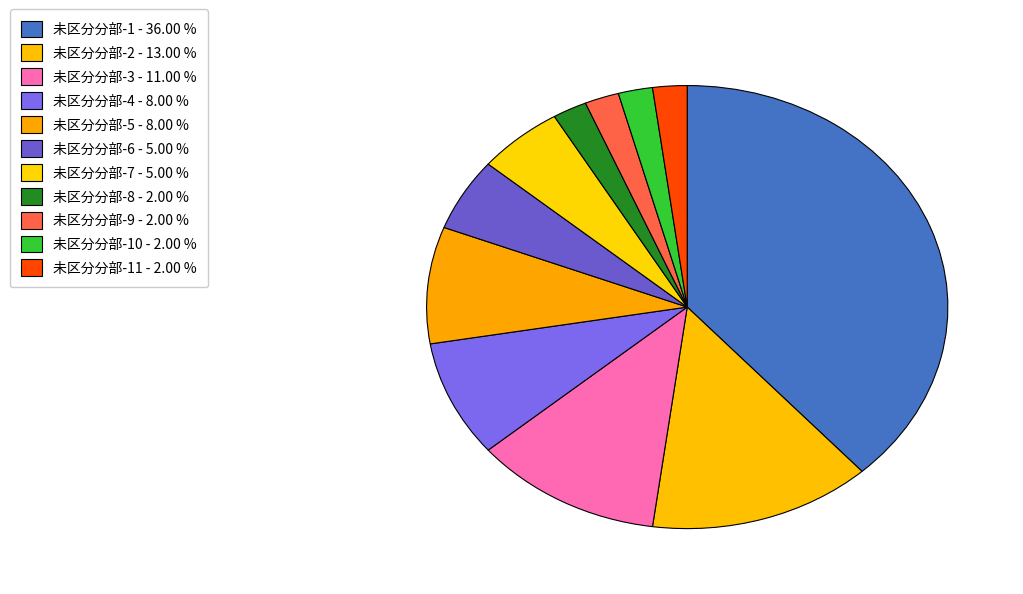

How many slices are in this pie chart?

11